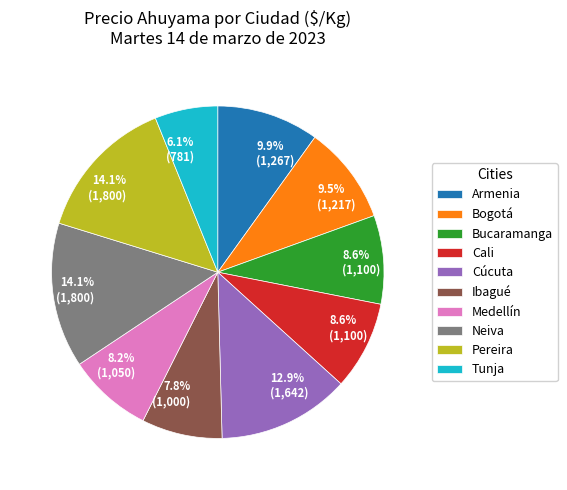

What is the ratio of the value at Medellín to the value at Cúcuta?

0.6